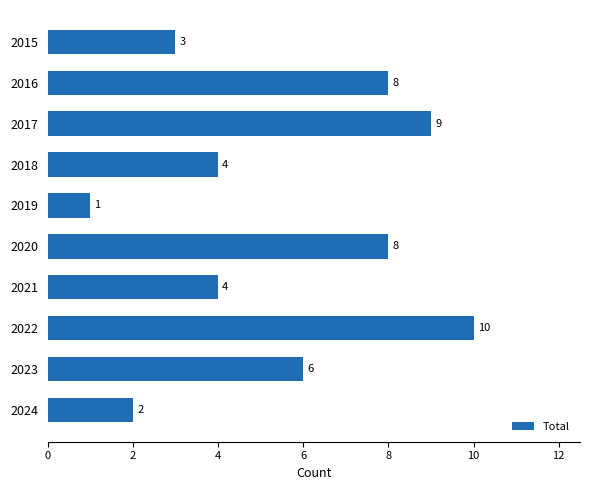

What is the difference between the maximum and minimum values?

9